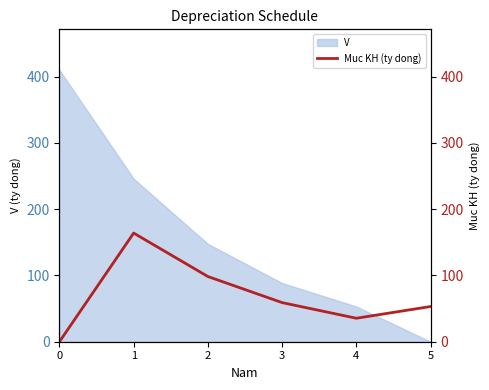

What is the difference between the maximum and second lowest values?

128.6